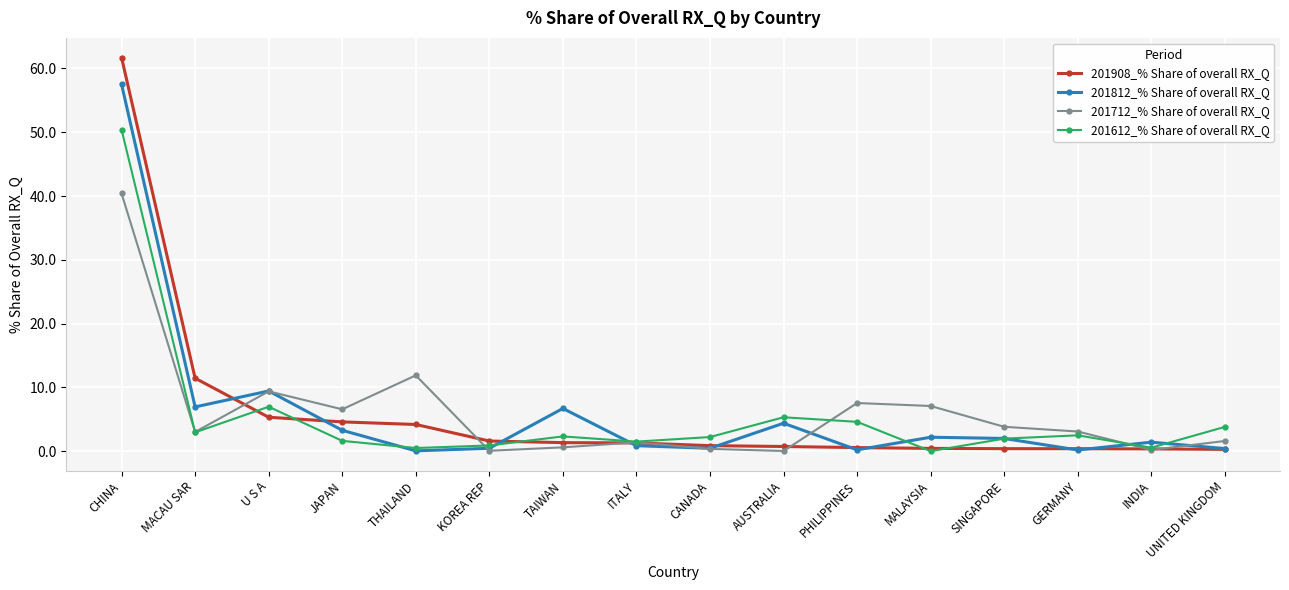

What is the label of the 9th point from the right?

ITALY